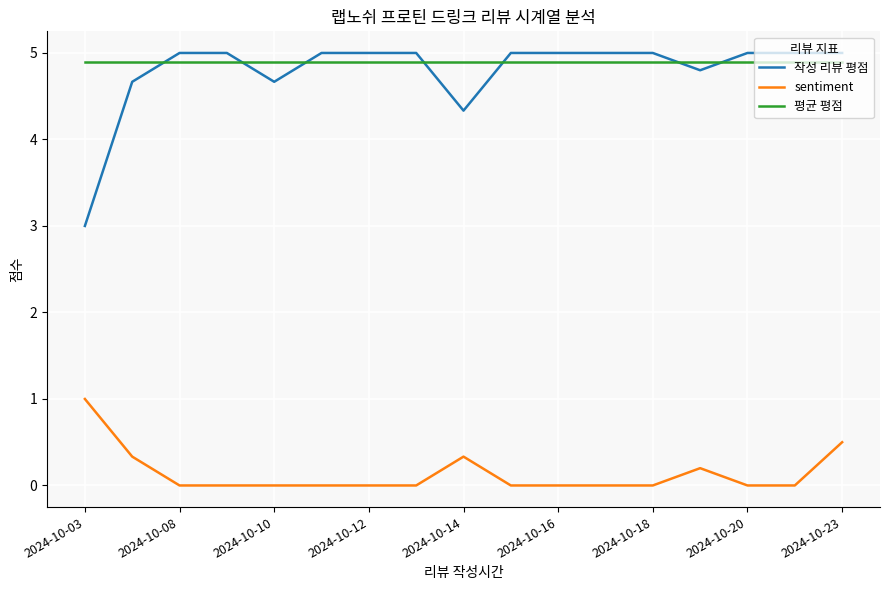

True or false: 평균 평점 and sentiment cross at least once.

False